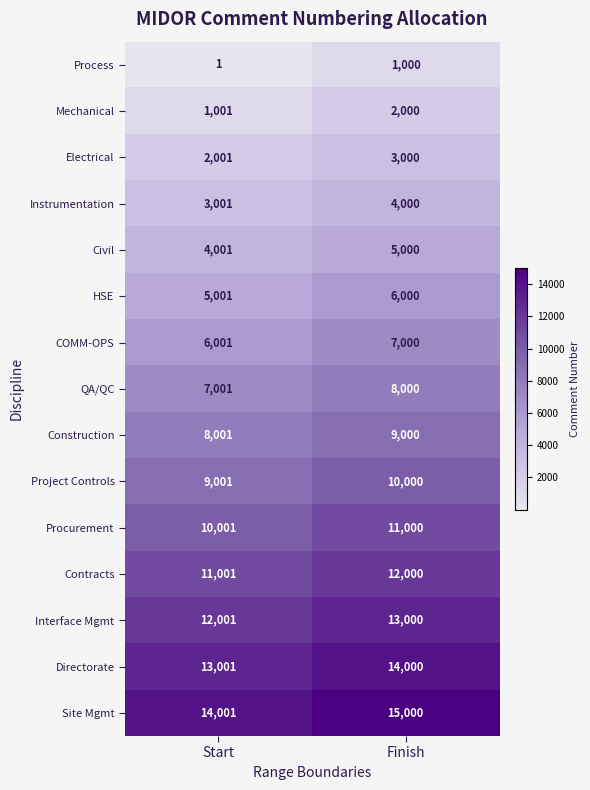

What is the sum of all Instrumentation values?

7001